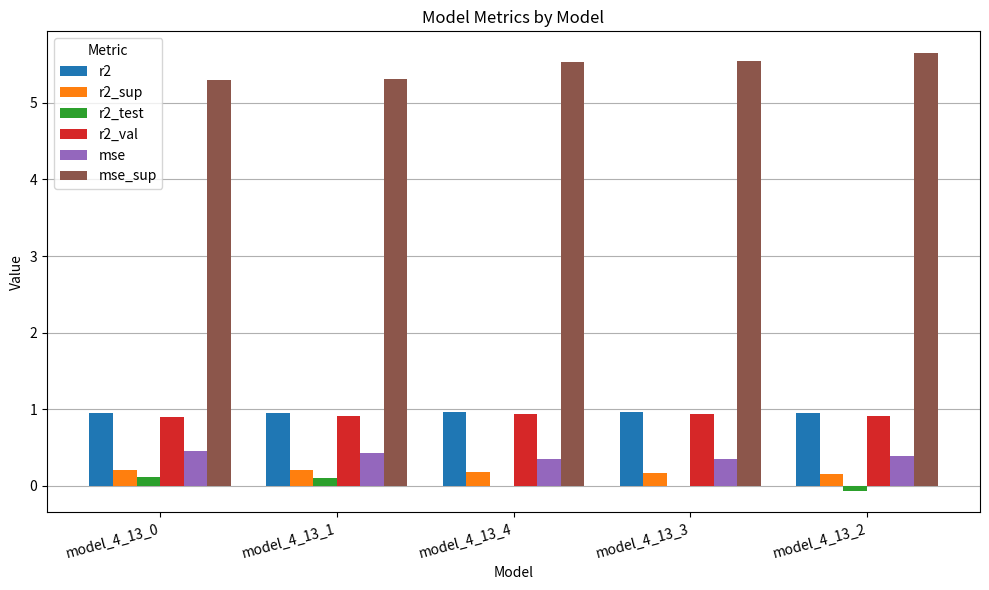

How many groups of bars are there?

5